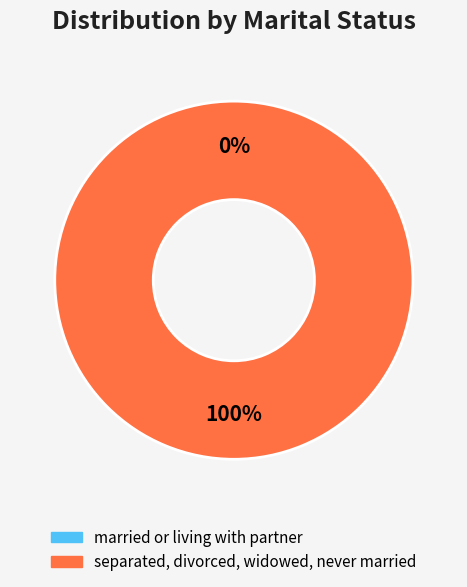

To the nearest percent, what is the average slice percentage?

50%